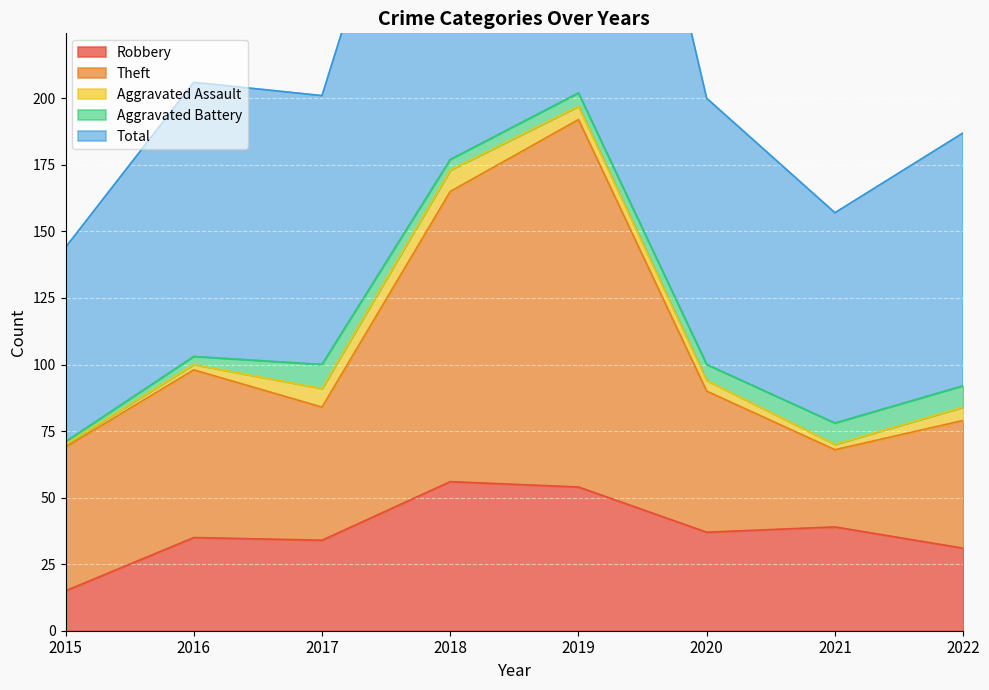

At how many categories does at least one series exceed 47?

8